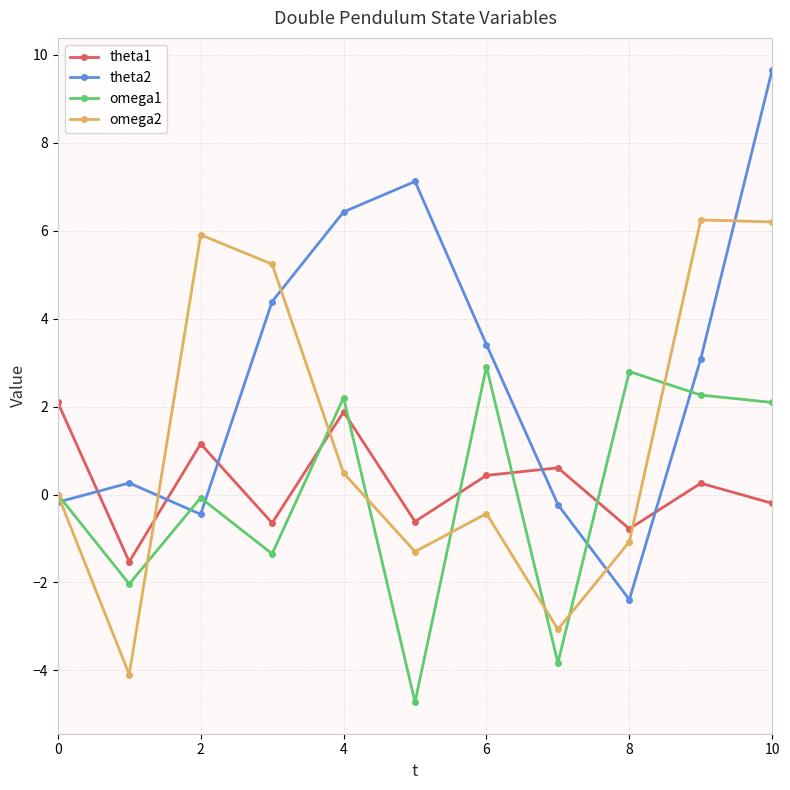

What is the difference between the maximum and minimum values in the theta1 series?

3.6